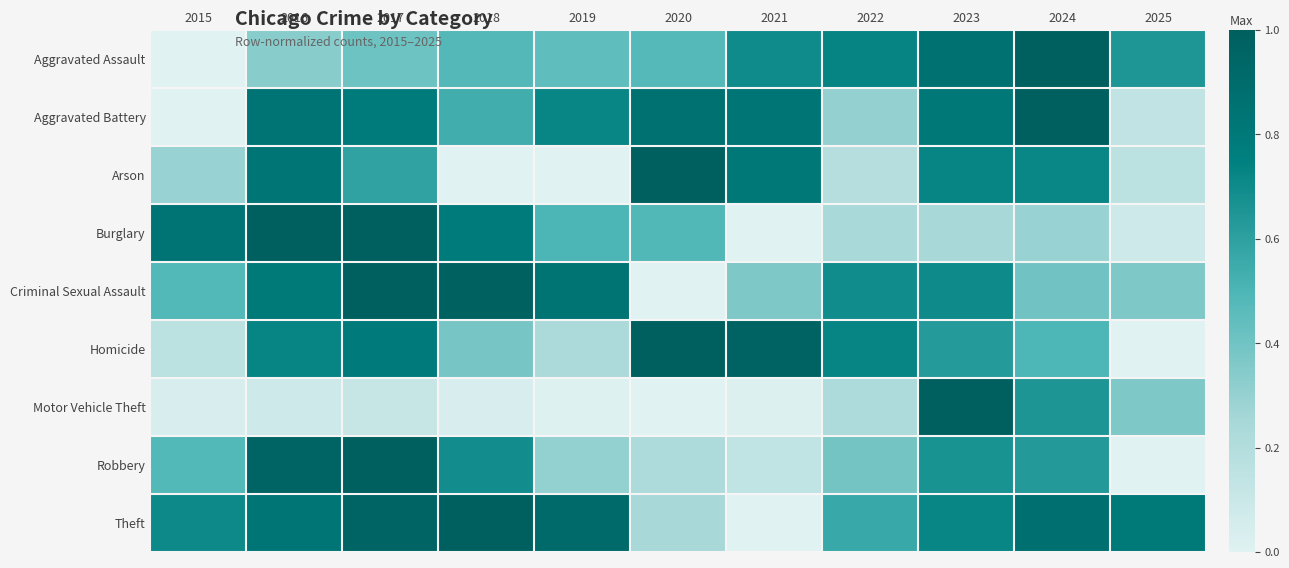

Rank the series at 2024 from highest to lowest value.

Aggravated Assault, Aggravated Battery, Theft, Arson, Motor Vehicle Theft, Robbery, Homicide, Criminal Sexual Assault, Burglary